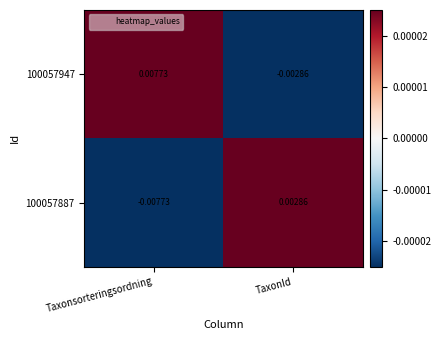

Count the number of data series in this chart.

2